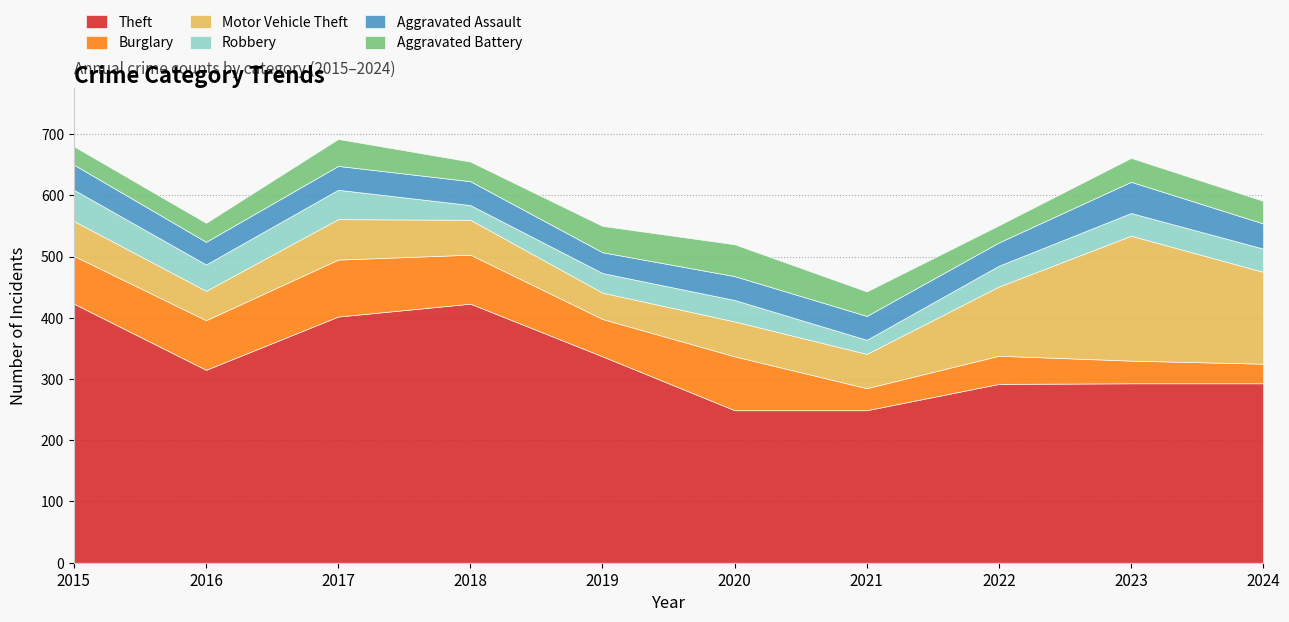

List the labels in order of Aggravated Battery value, largest first.

2020, 2017, 2019, 2021, 2023, 2024, 2018, 2016, 2015, 2022